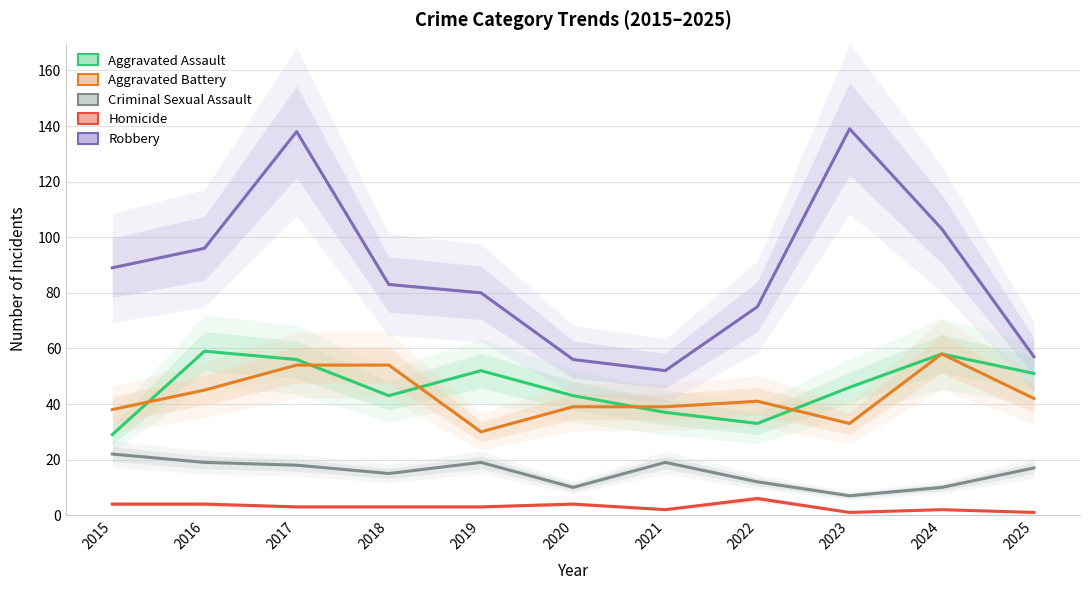

What is the average value of the Aggravated Battery series?

43